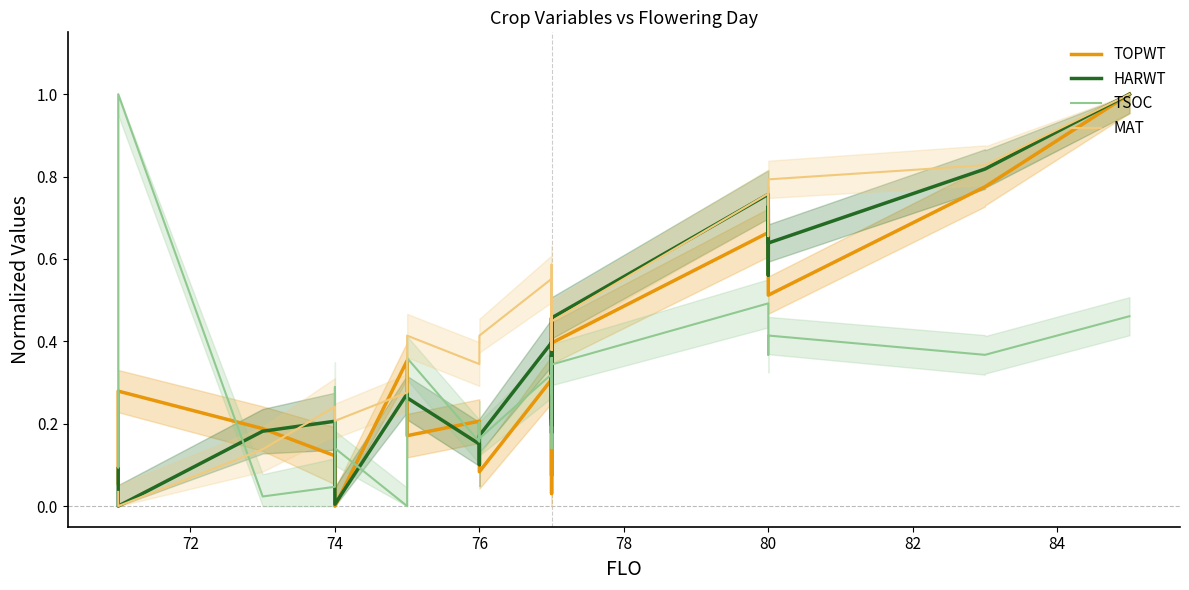

True or false: TOPWT and TSOC cross at least once.

True